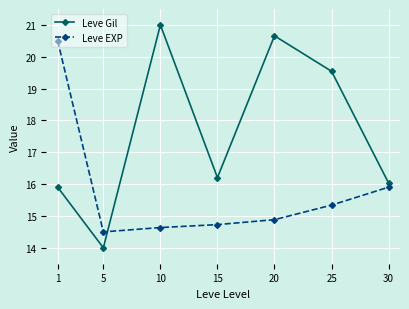

In Leve Gil, how many points are higher than both neighbors (excluding endpoints)?

2